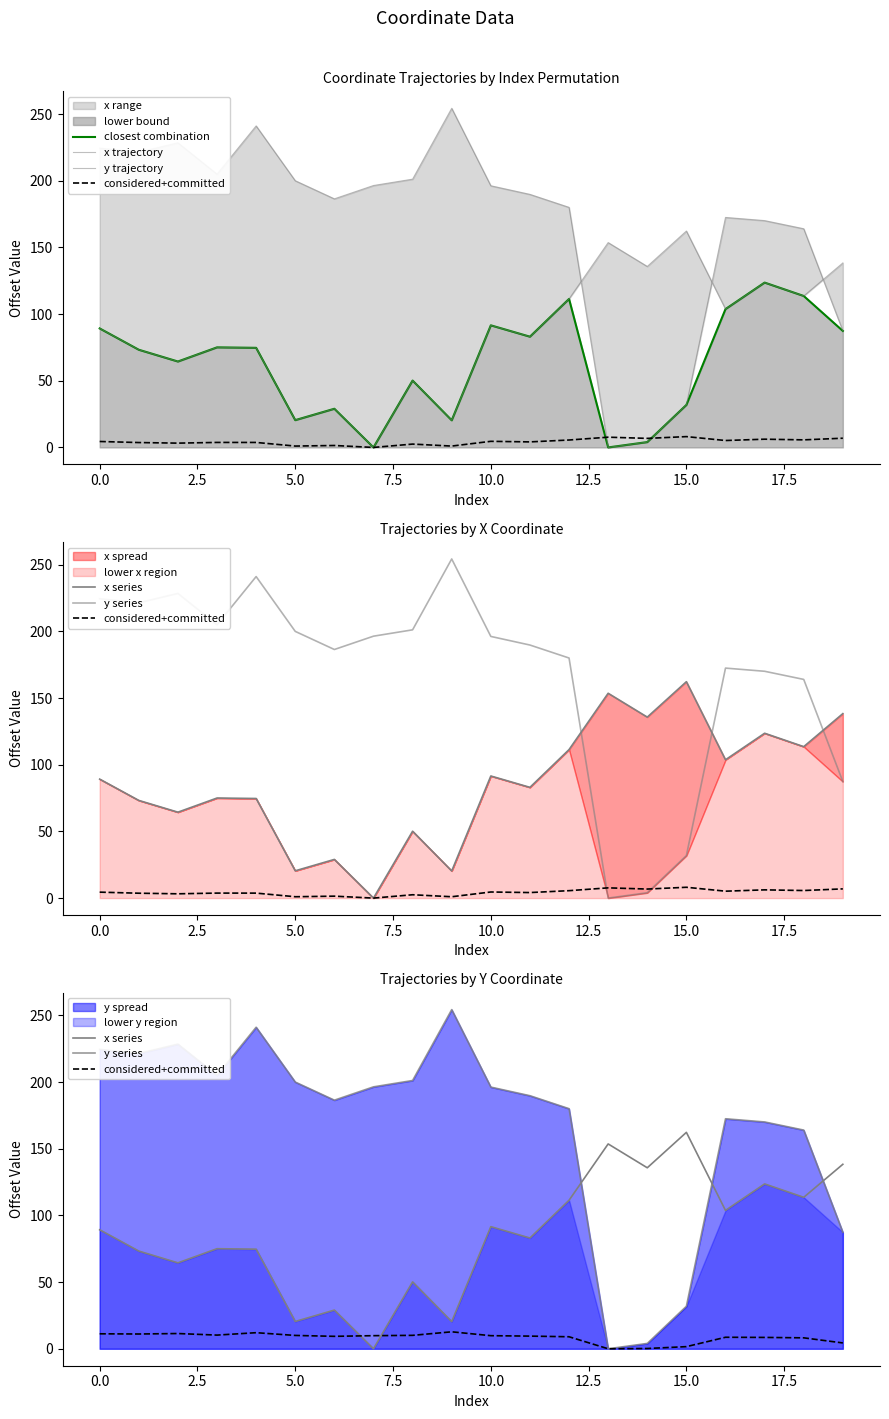

True or false: x series has a value of 138.3 at 19.

True